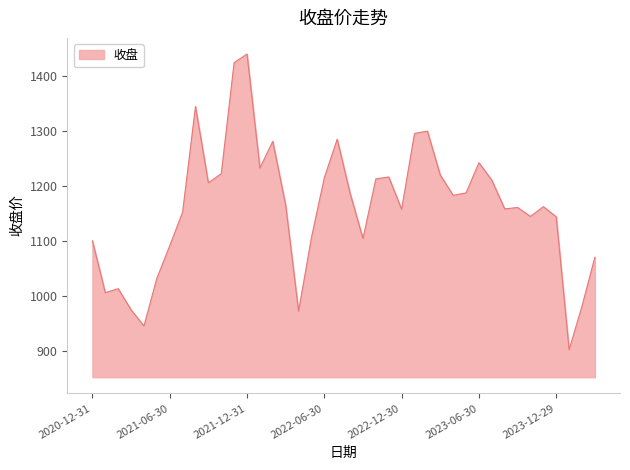

What is the greatest value displayed?

1440.3